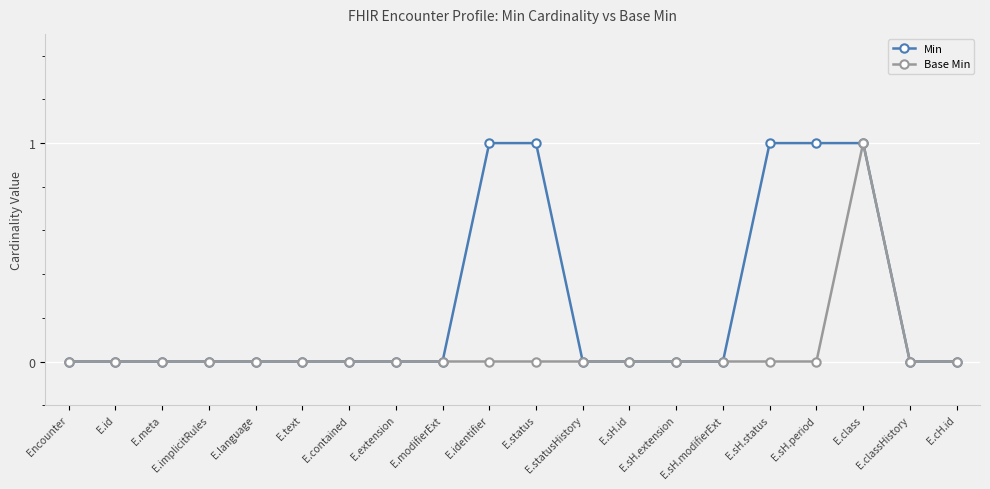

Reading left to right, what are all the values shown in this chart?

Min: Encounter=0	E.id=0	E.meta=0	E.implicitRules=0	E.language=0	E.text=0	E.contained=0	E.extension=0	E.modifierExt=0	E.identifier=1	E.status=1	E.statusHistory=0	E.sH.id=0	E.sH.extension=0	E.sH.modifierExt=0	E.sH.status=1	E.sH.period=1	E.class=1	E.classHistory=0	E.cH.id=0
Base Min: Encounter=0	E.id=0	E.meta=0	E.implicitRules=0	E.language=0	E.text=0	E.contained=0	E.extension=0	E.modifierExt=0	E.identifier=0	E.status=0	E.statusHistory=0	E.sH.id=0	E.sH.extension=0	E.sH.modifierExt=0	E.sH.status=0	E.sH.period=0	E.class=1	E.classHistory=0	E.cH.id=0